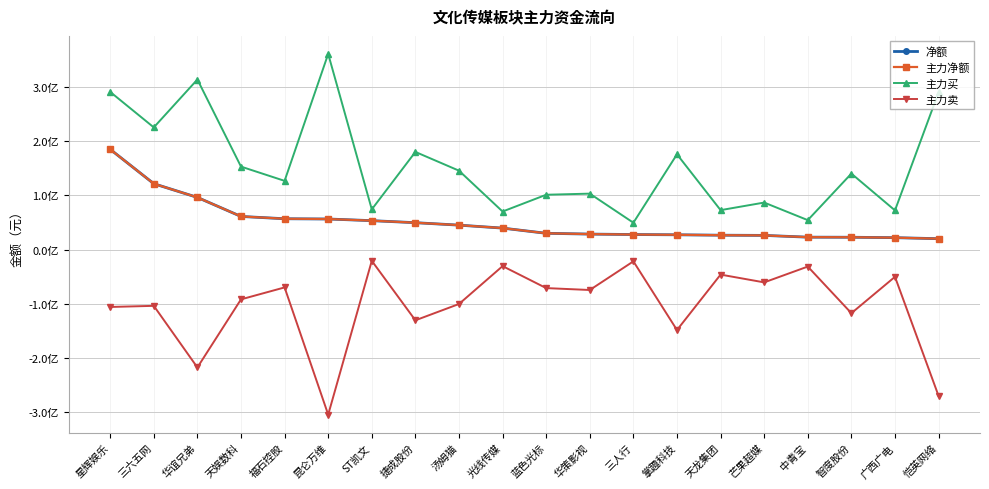

Read the 主力卖 value at 星辉娱乐.

-105862152